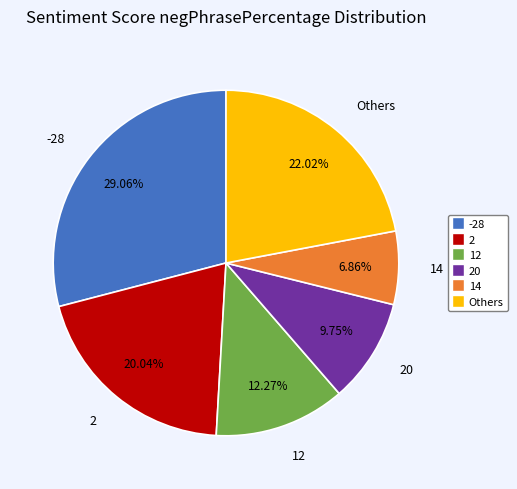

What is the largest slice in the pie chart?

-28